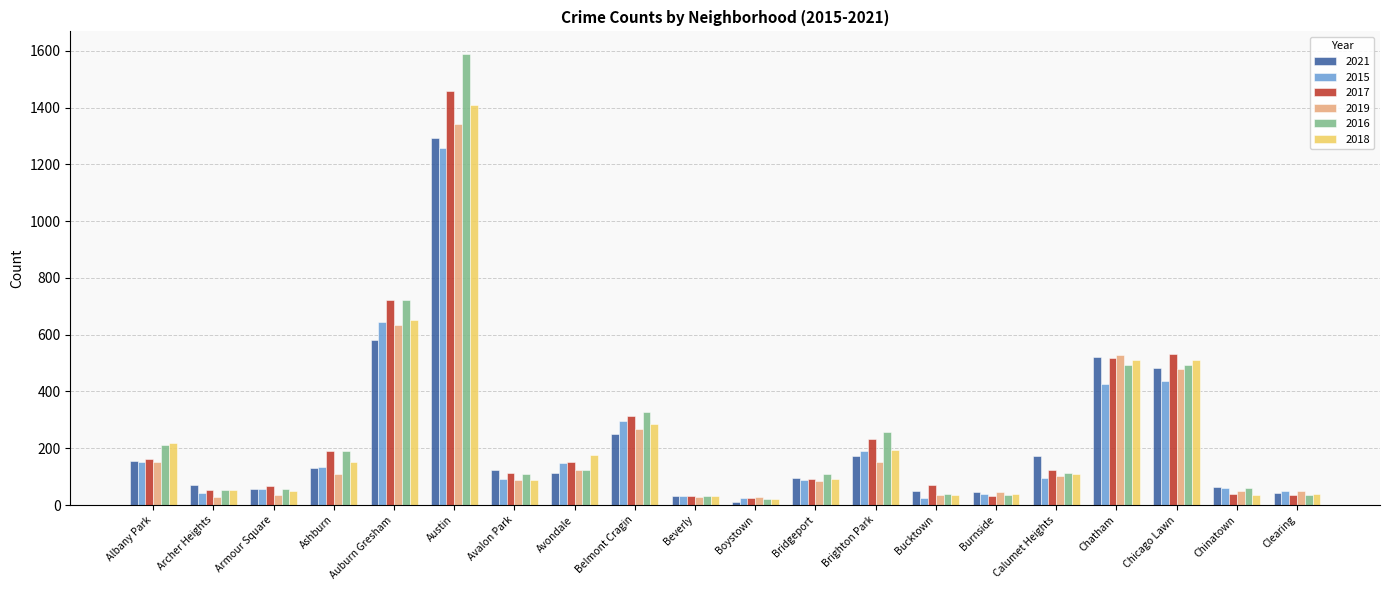

What is the difference between the maximum and minimum values in the 2018 series?

1386